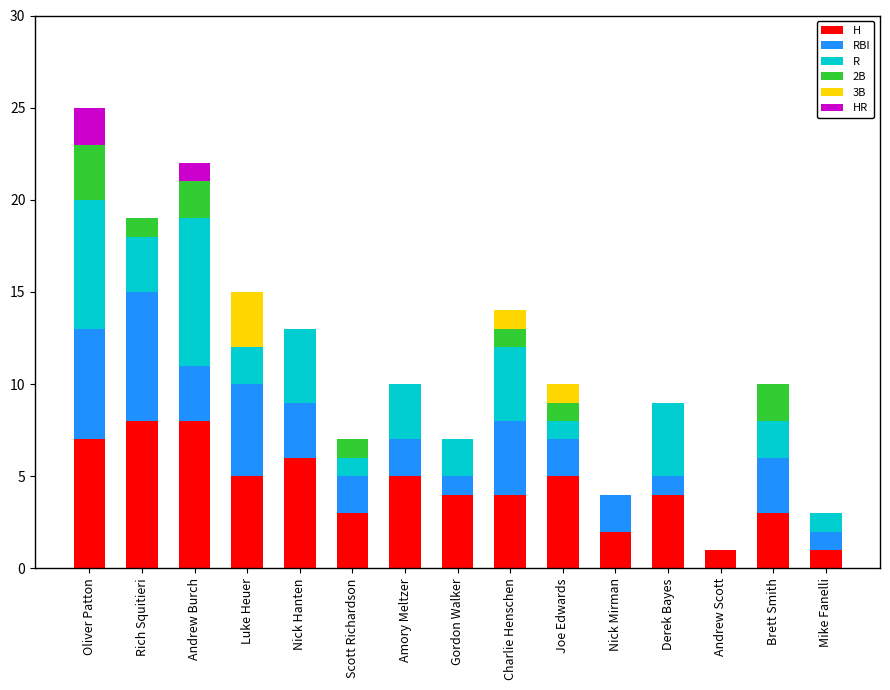

What is the maximum value for H?

8